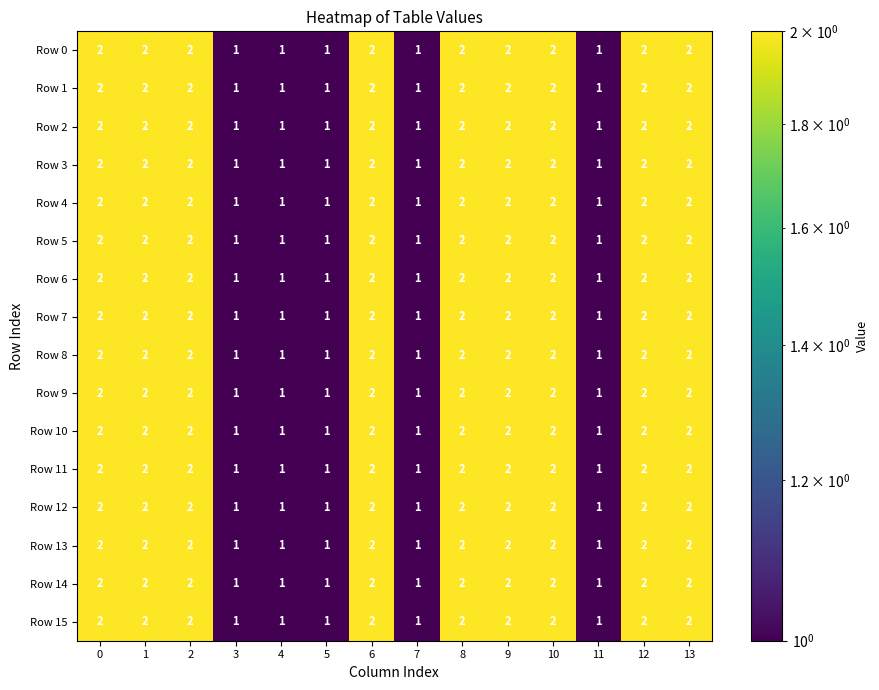

What is the sum of all Row 12 values?

23